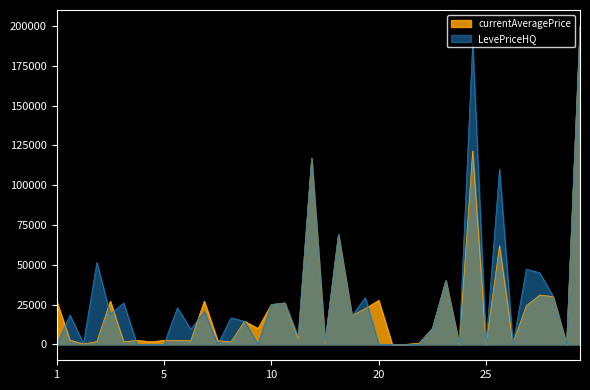

True or false: LevePriceHQ and currentAveragePrice intersect in this chart.

True